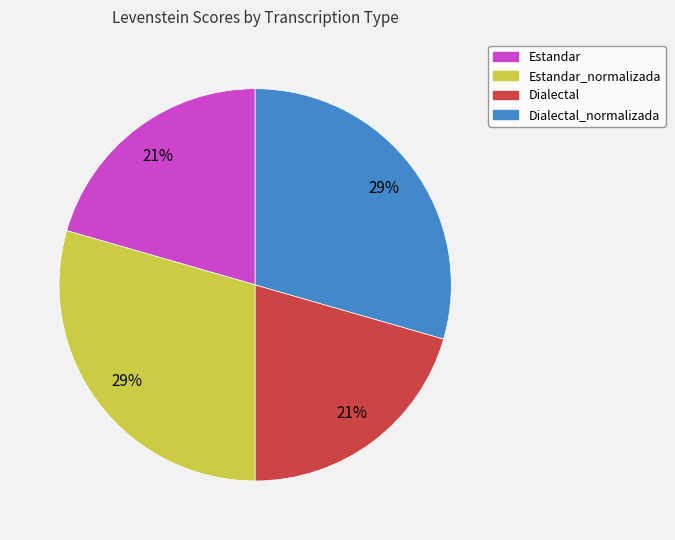

Is there any slice that represents more than half of the pie?

No